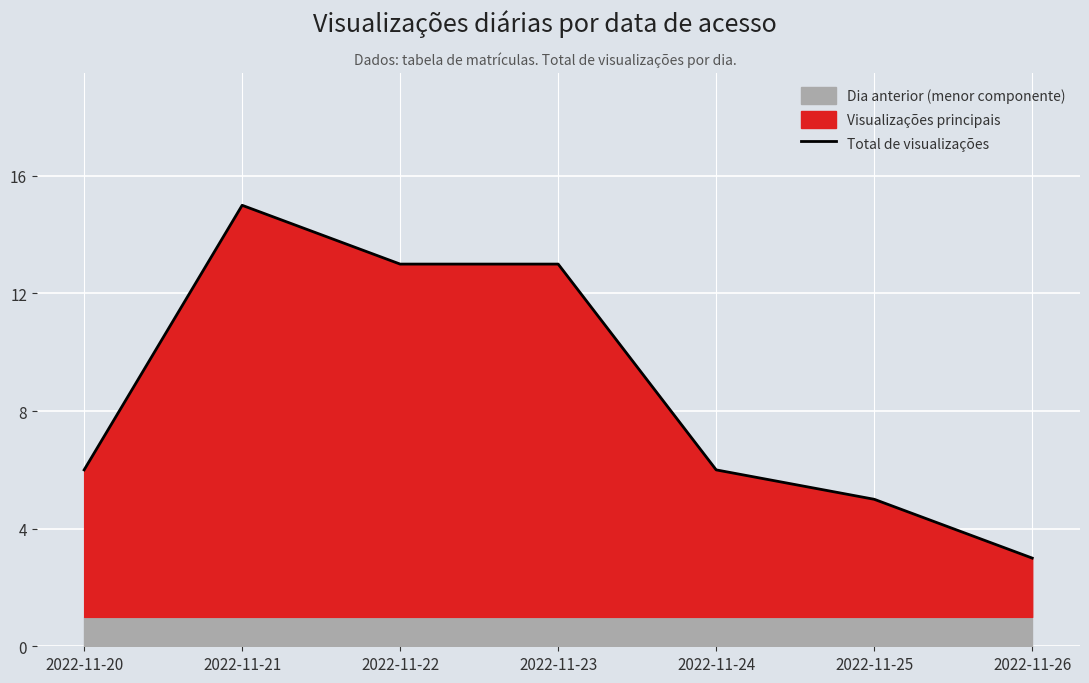

The chart shows a value of 3 at 2022-11-25. True or false?

False